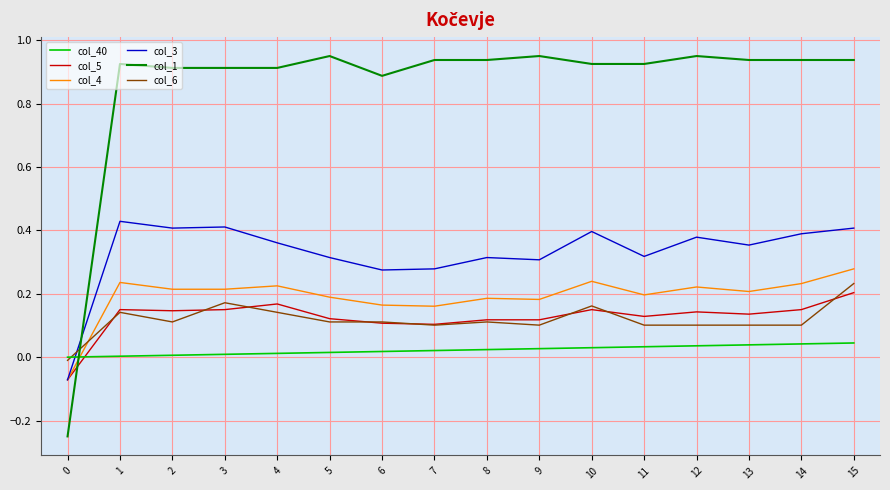

Which series has the widest spread of values?

col_1